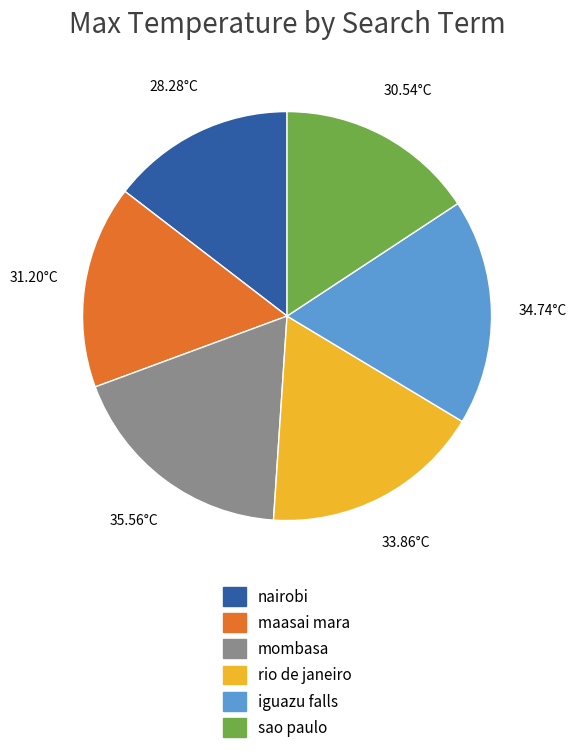

What is the smallest slice in the pie chart?

nairobi